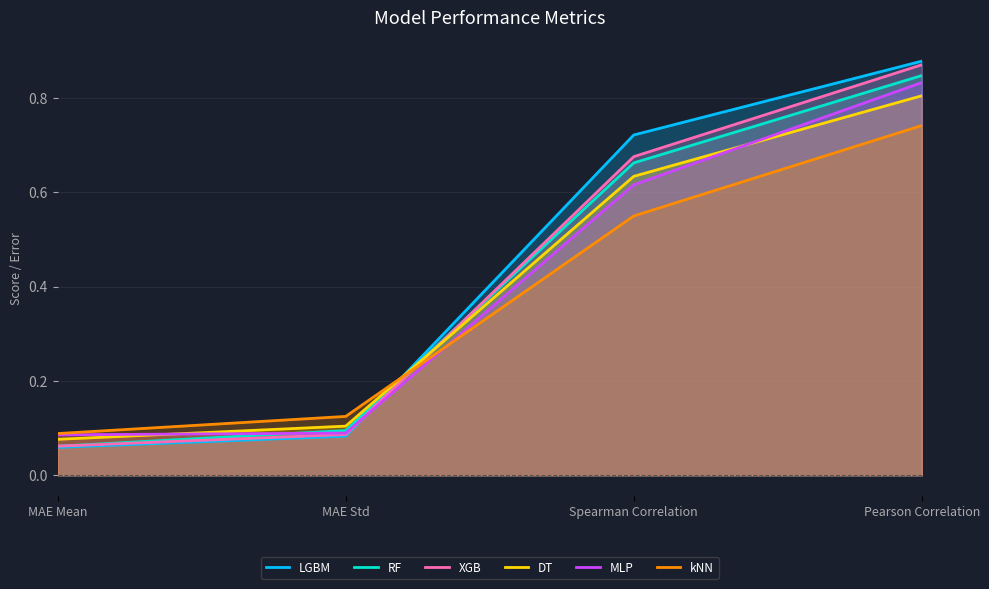

Which series has the largest total across all categories?

LGBM